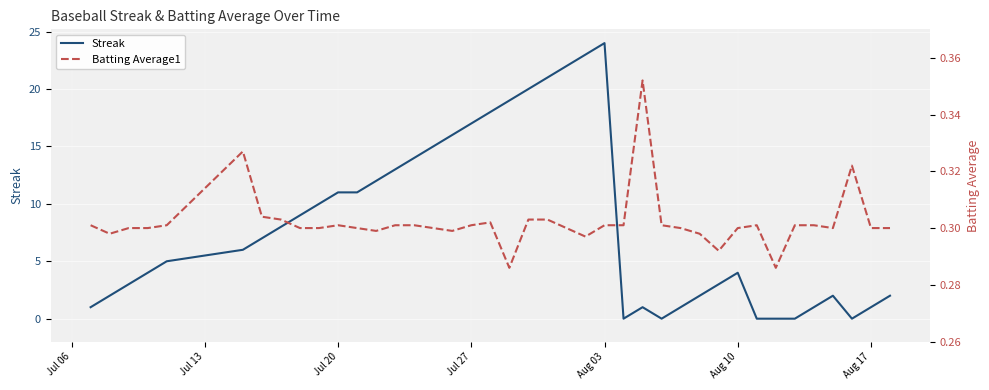

What is the maximum value for Streak?

24